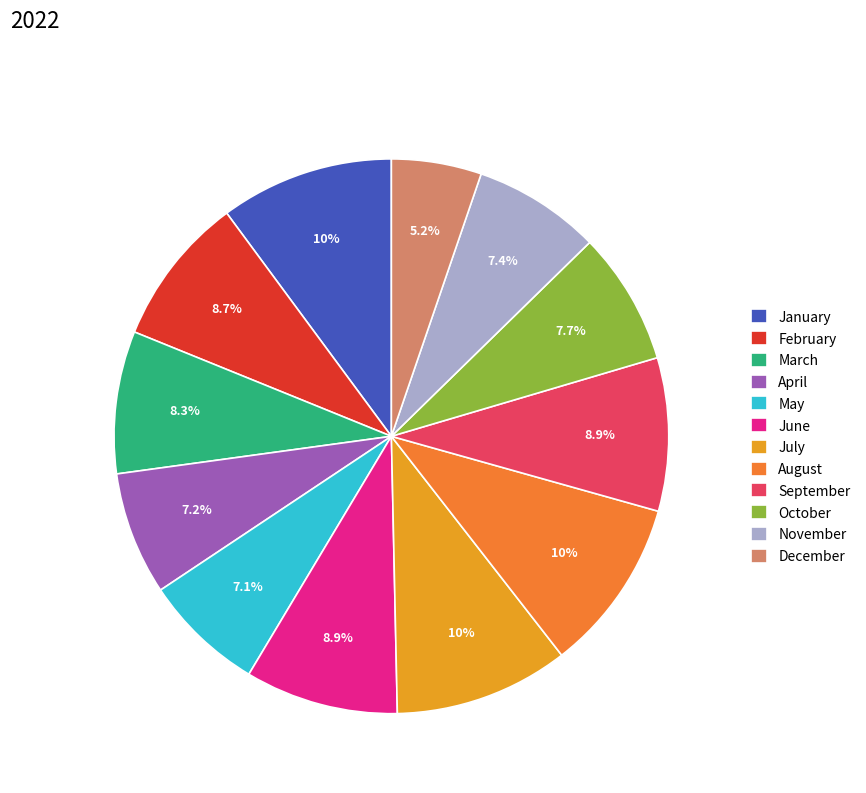

Is October the majority of the pie?

No